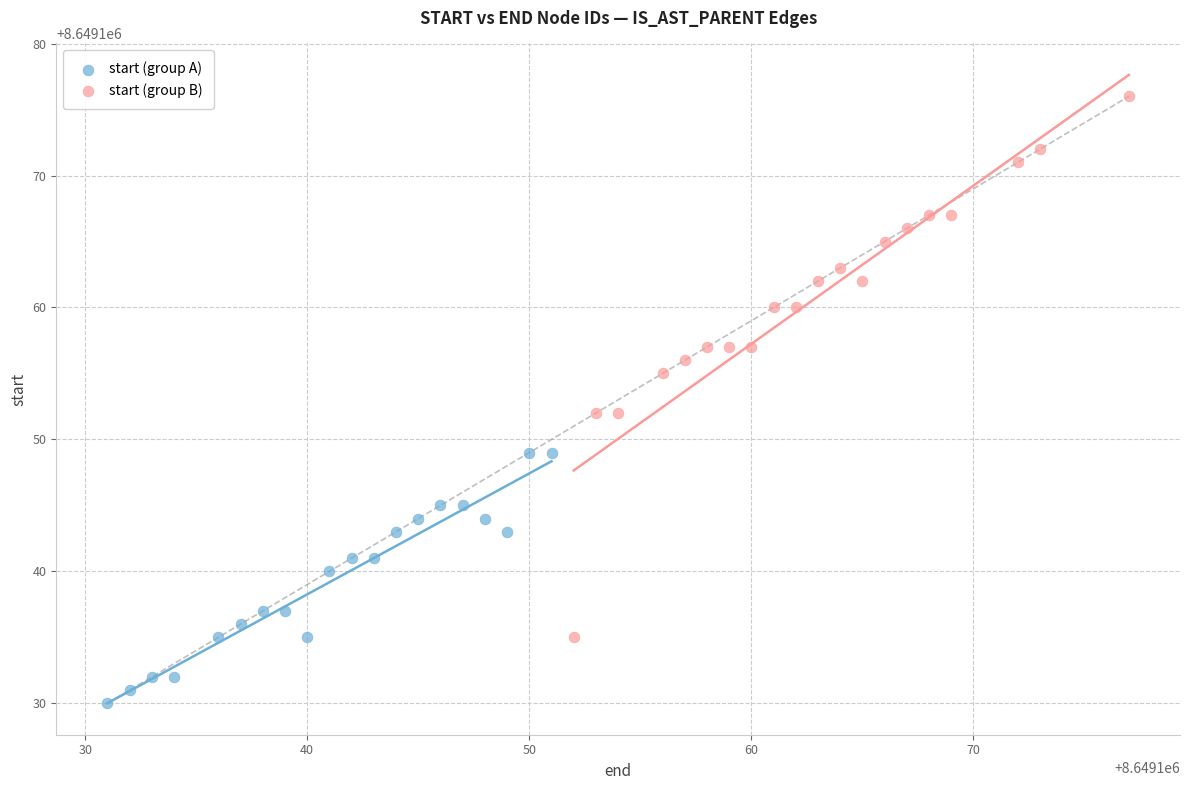

What are all the series names shown in the legend?

start (group A), start (group B)